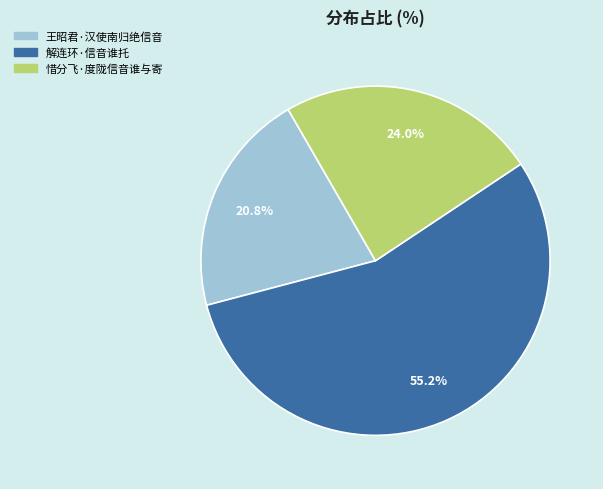

To the nearest percent, what portion does 解连环·信音谁托 represent?

55%